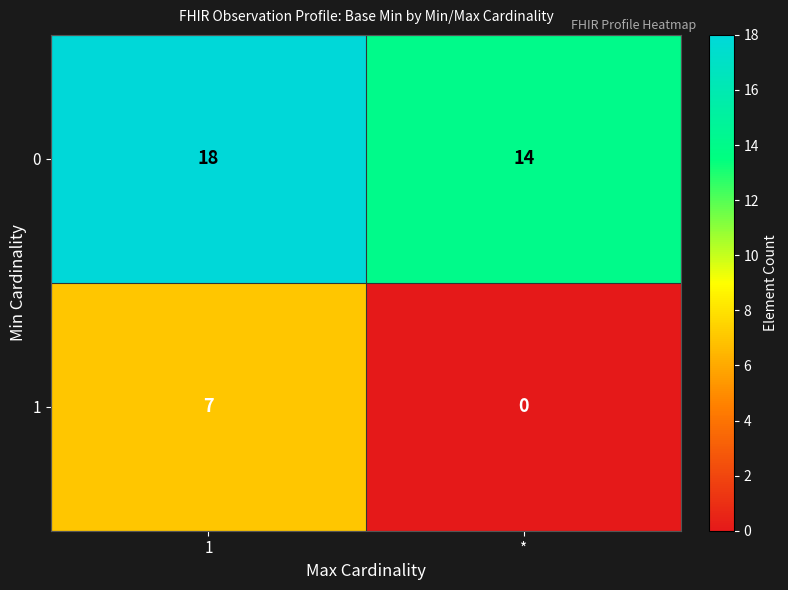

Where is 1 nearest to the value 3?

*